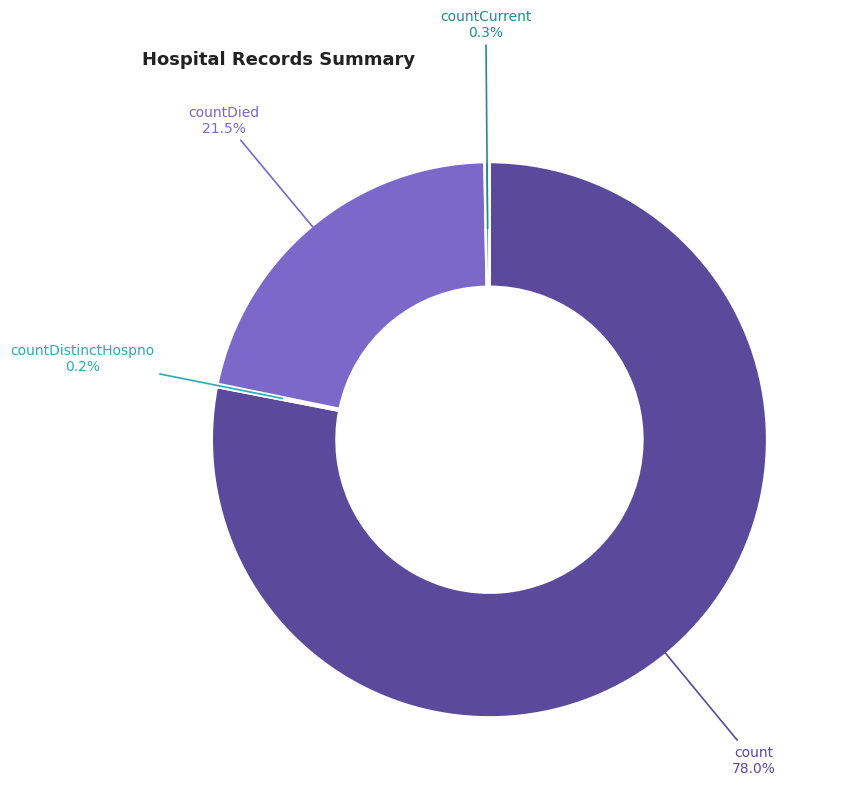

Is there a majority slice in this chart?

Yes